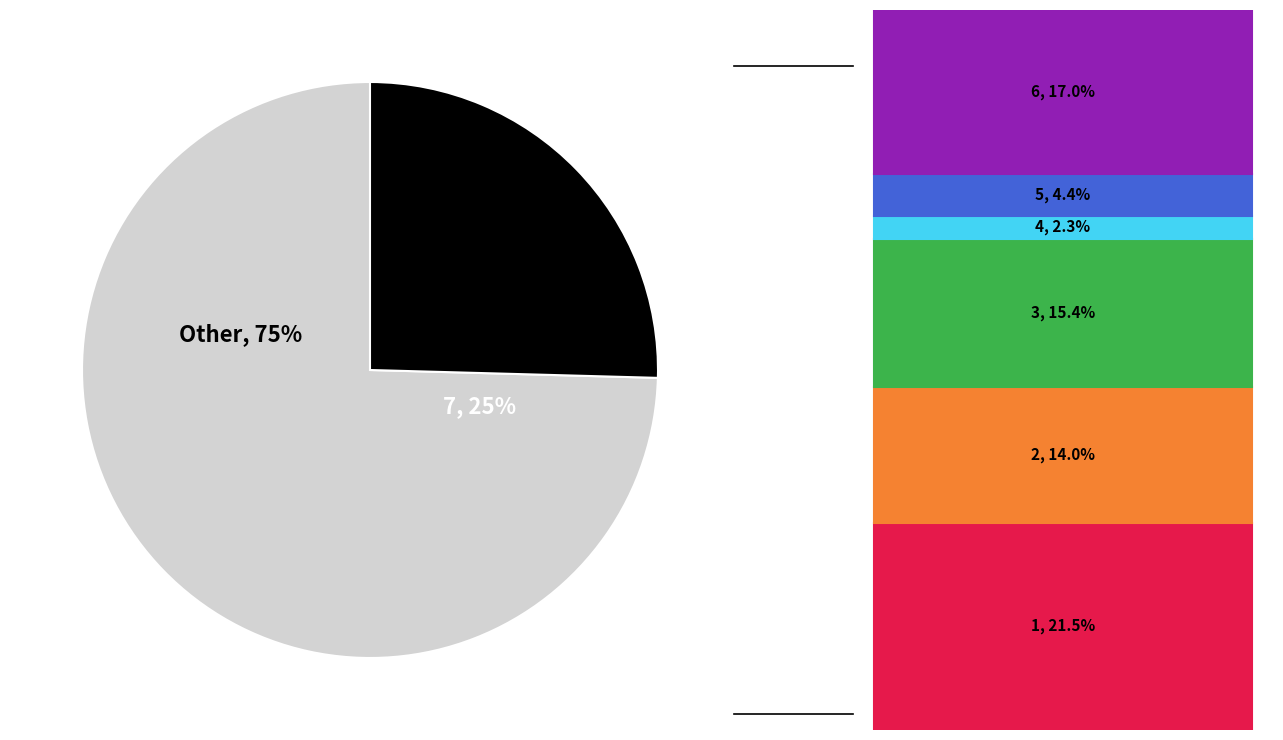

Is it true that 6 is 17% of the pie?

True